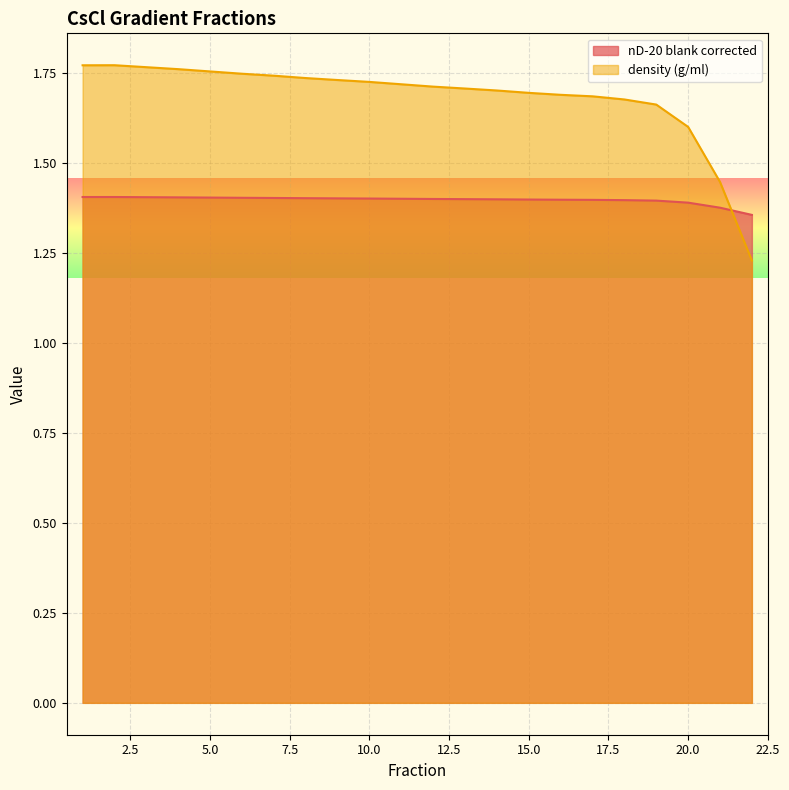

Which series has the widest spread of values?

density (g/ml)